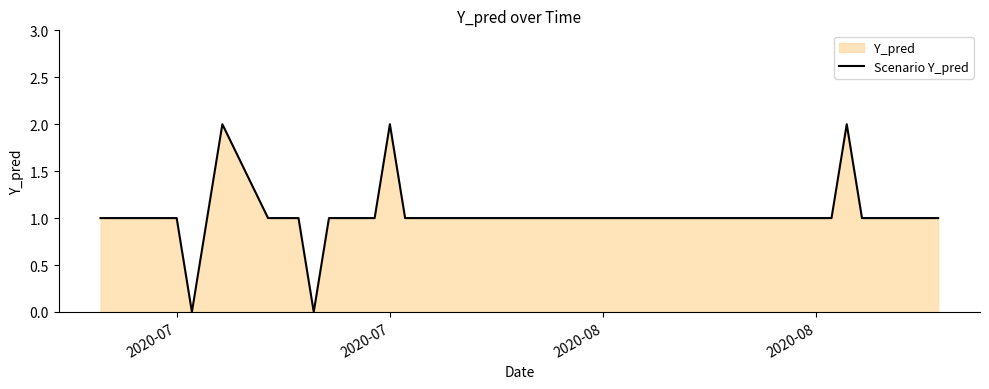

True or false: there are more than 2 points higher than both neighbors.

True